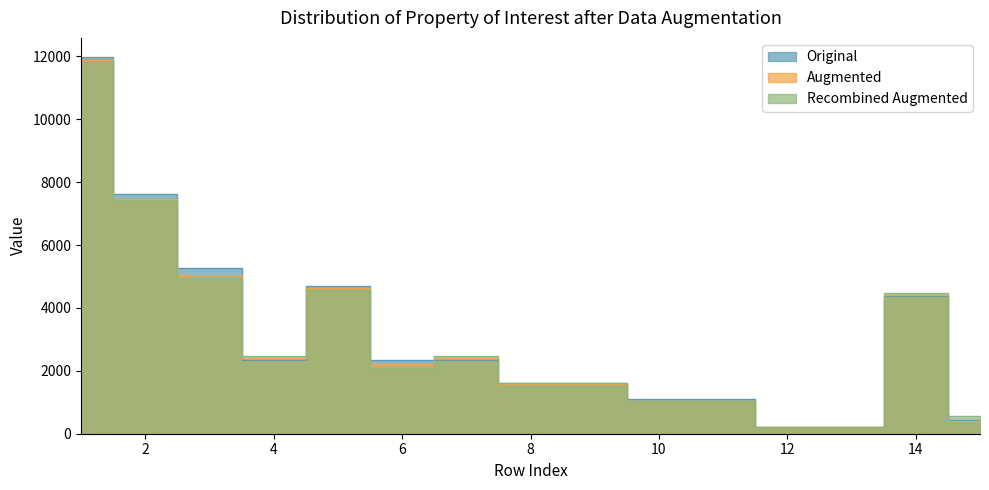

At which category is the sum across all series the highest?

1